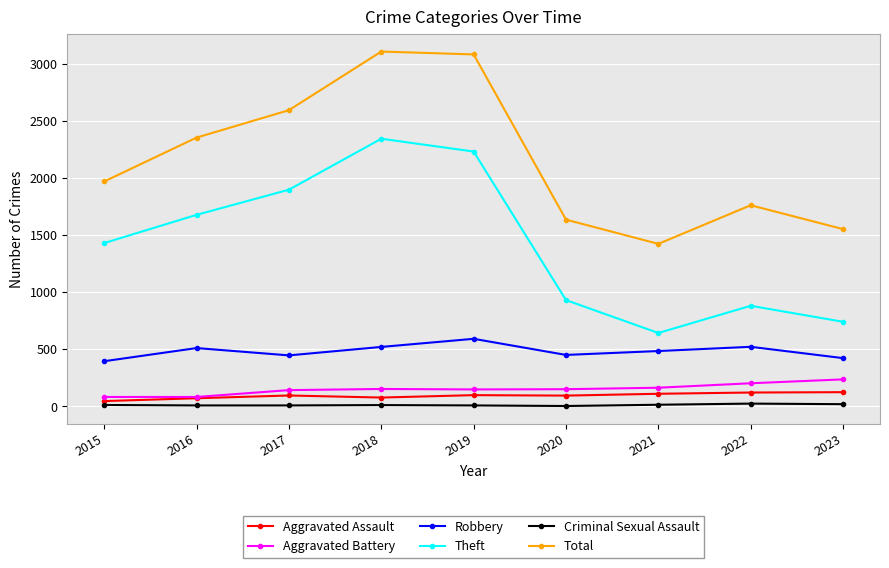

True or false: Total has more than 2 points higher than both neighbors.

False